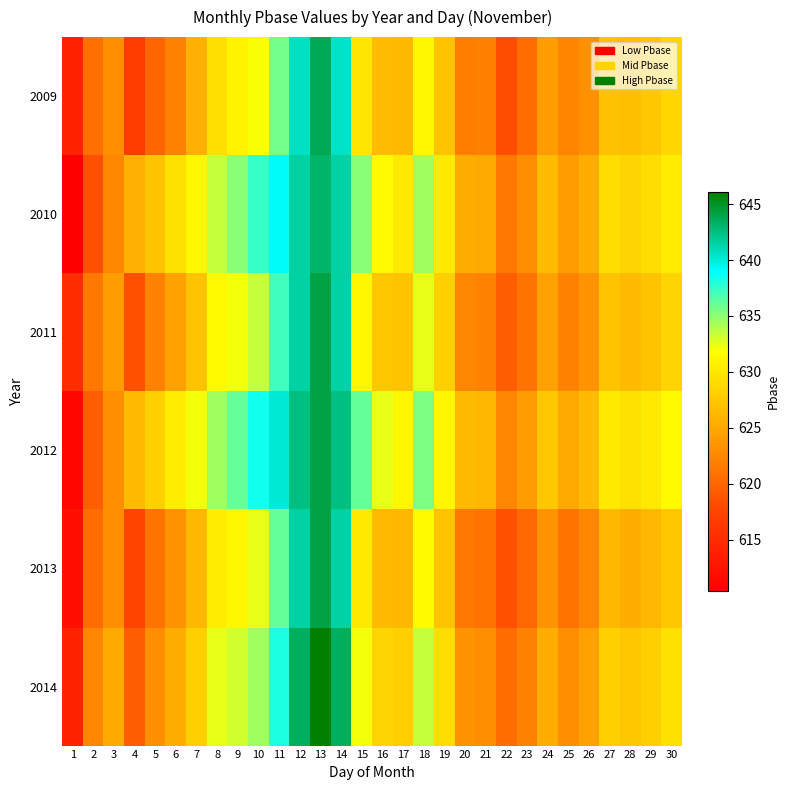

Which has a higher value, 21 or 4?

21